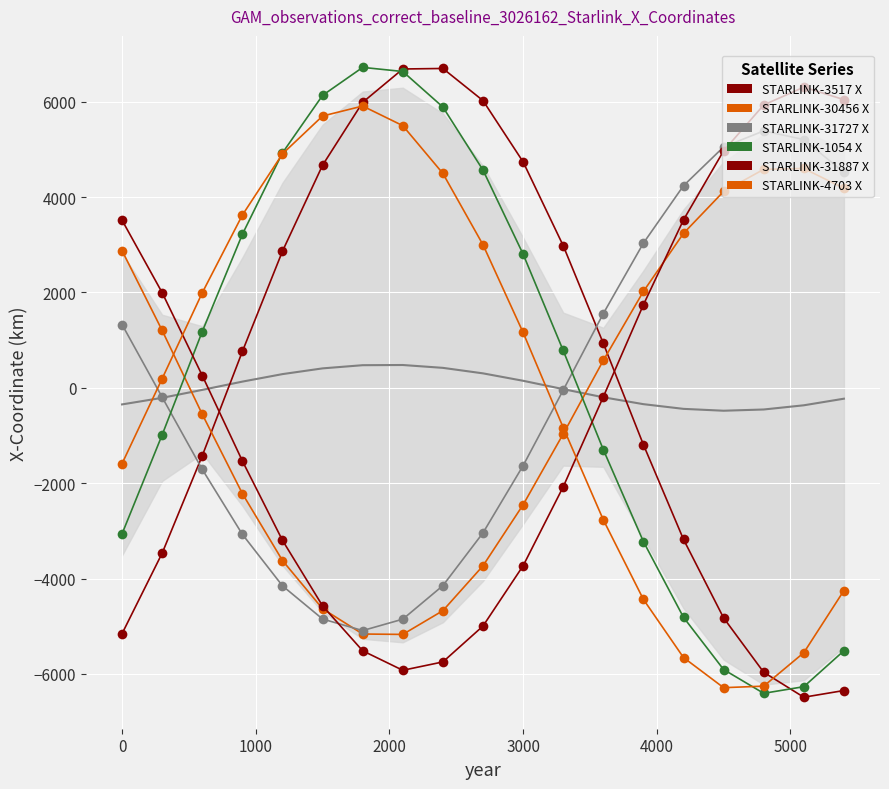

What are all the series names shown in the legend?

STARLINK-3517 X, STARLINK-30456 X, STARLINK-31727 X, STARLINK-1054 X, STARLINK-31887 X, STARLINK-4703 X